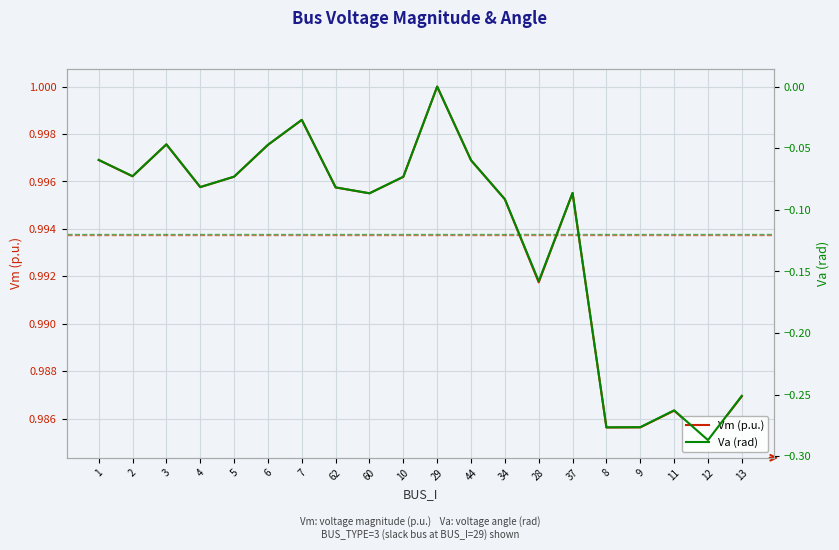

Which series has the largest range (max minus min)?

Va